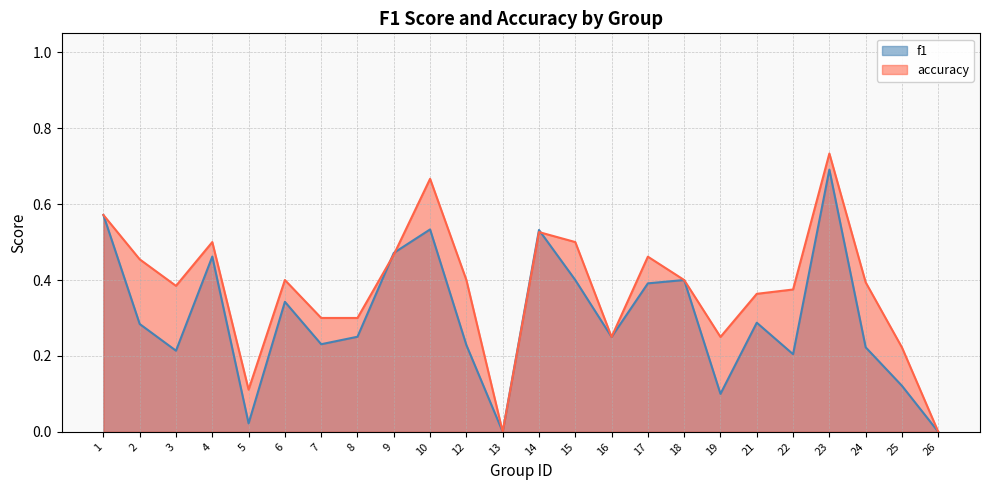

What are all the series names shown in the legend?

f1, accuracy